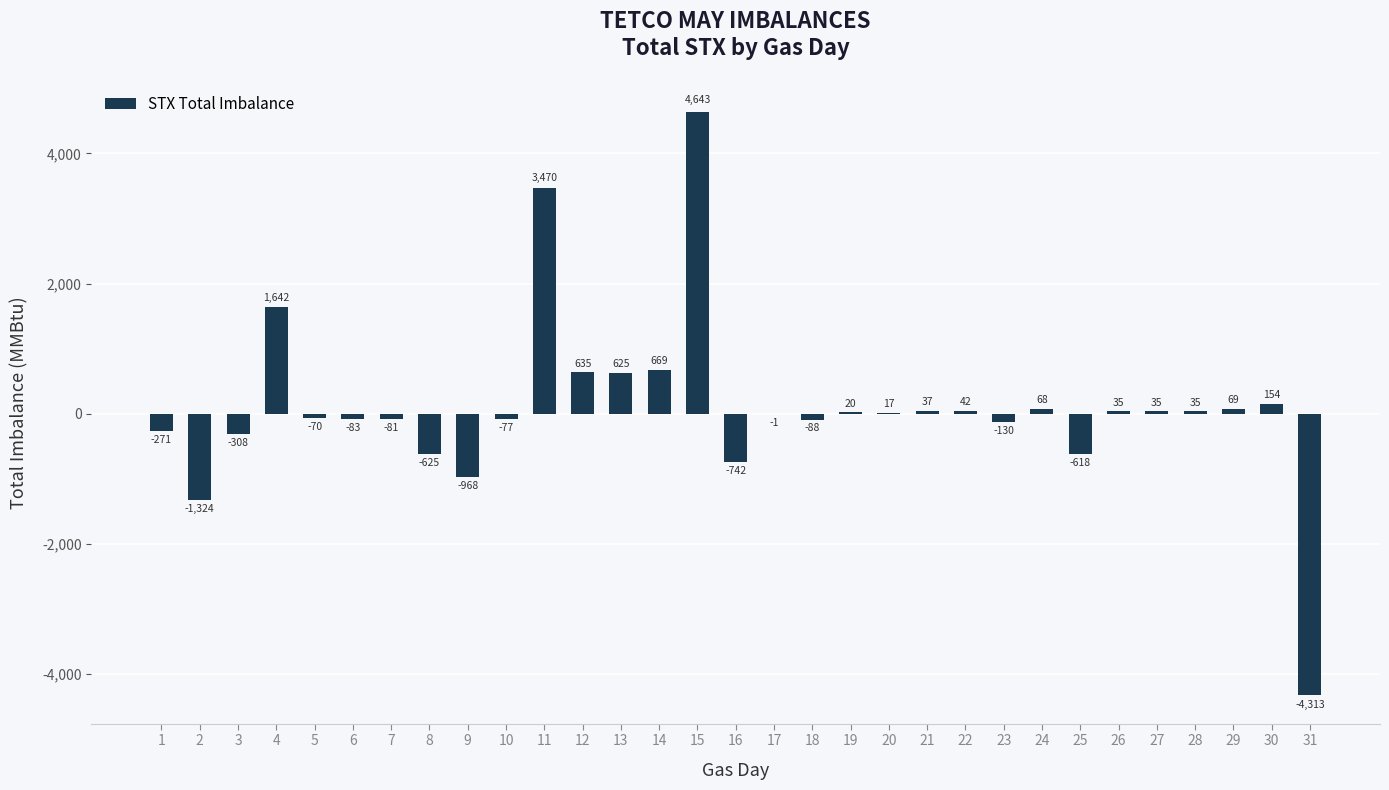

How many positive values are there?

16